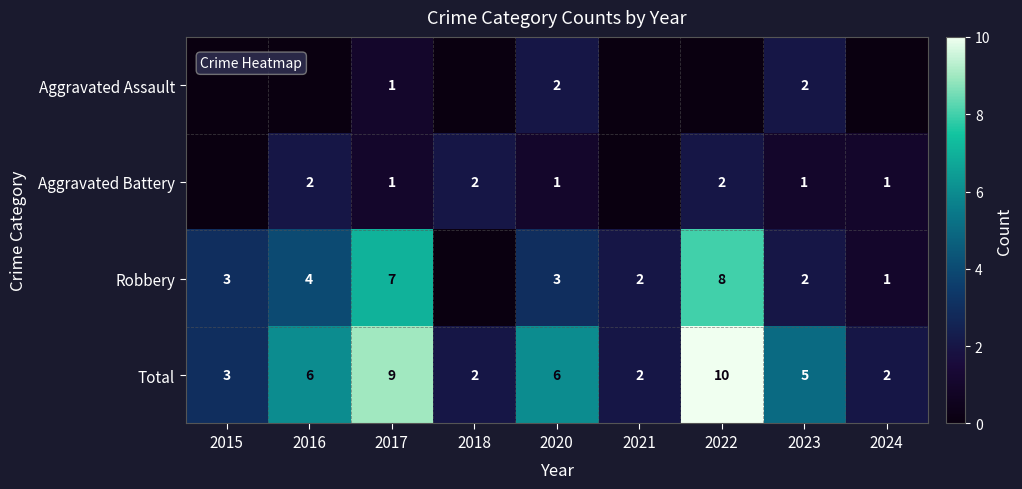

The Robbery series shows 3 at 2017. True or false?

False